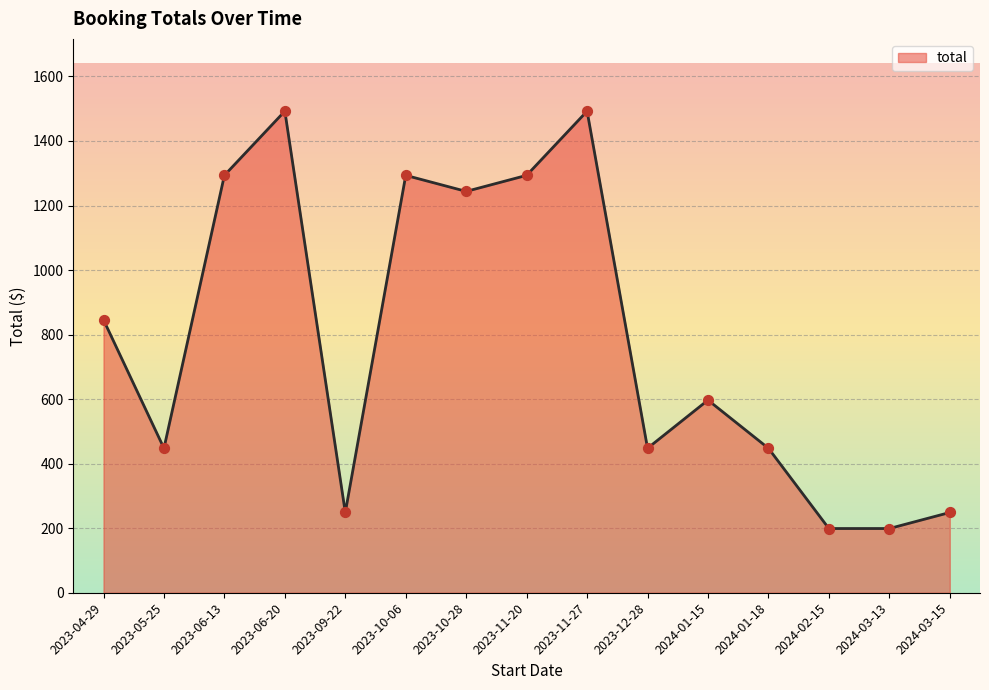

Which has a higher value, 2023-06-20 or 2023-10-06?

2023-06-20